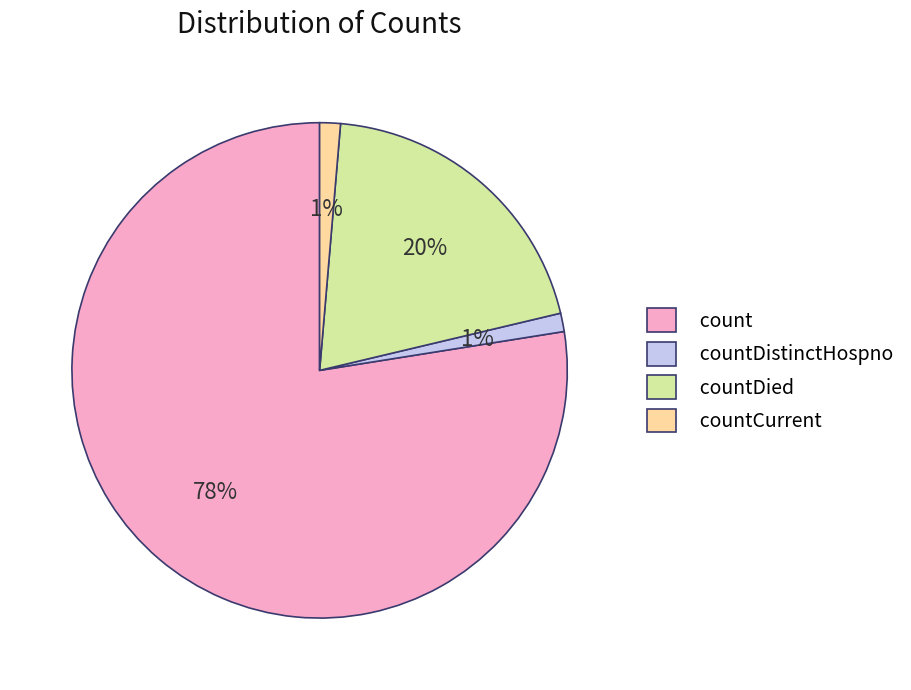

Count the number of slices in the pie.

4